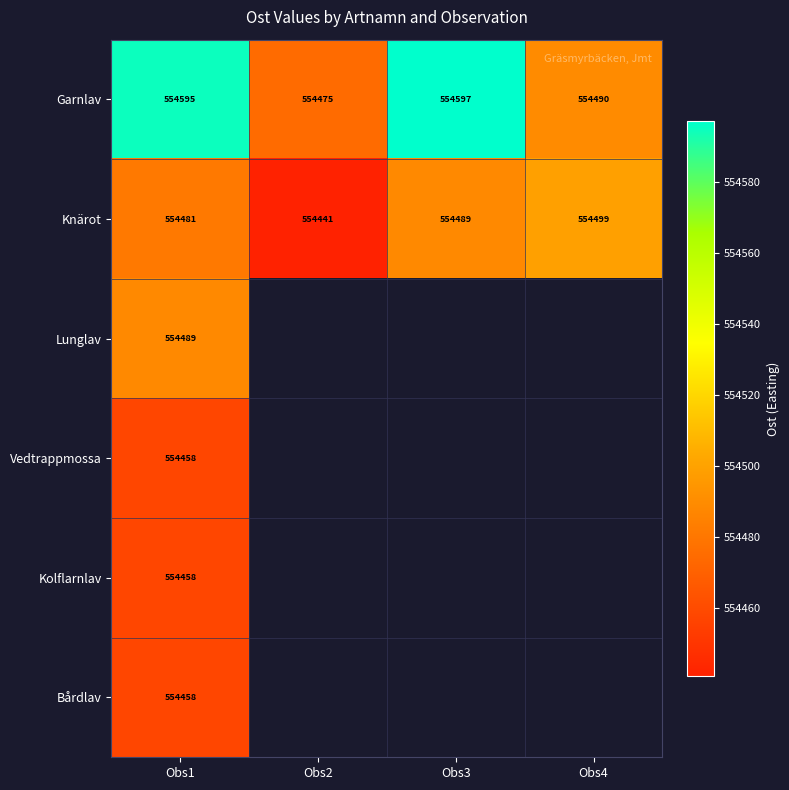

Where does the Knärot series first go above 554488?

Obs3